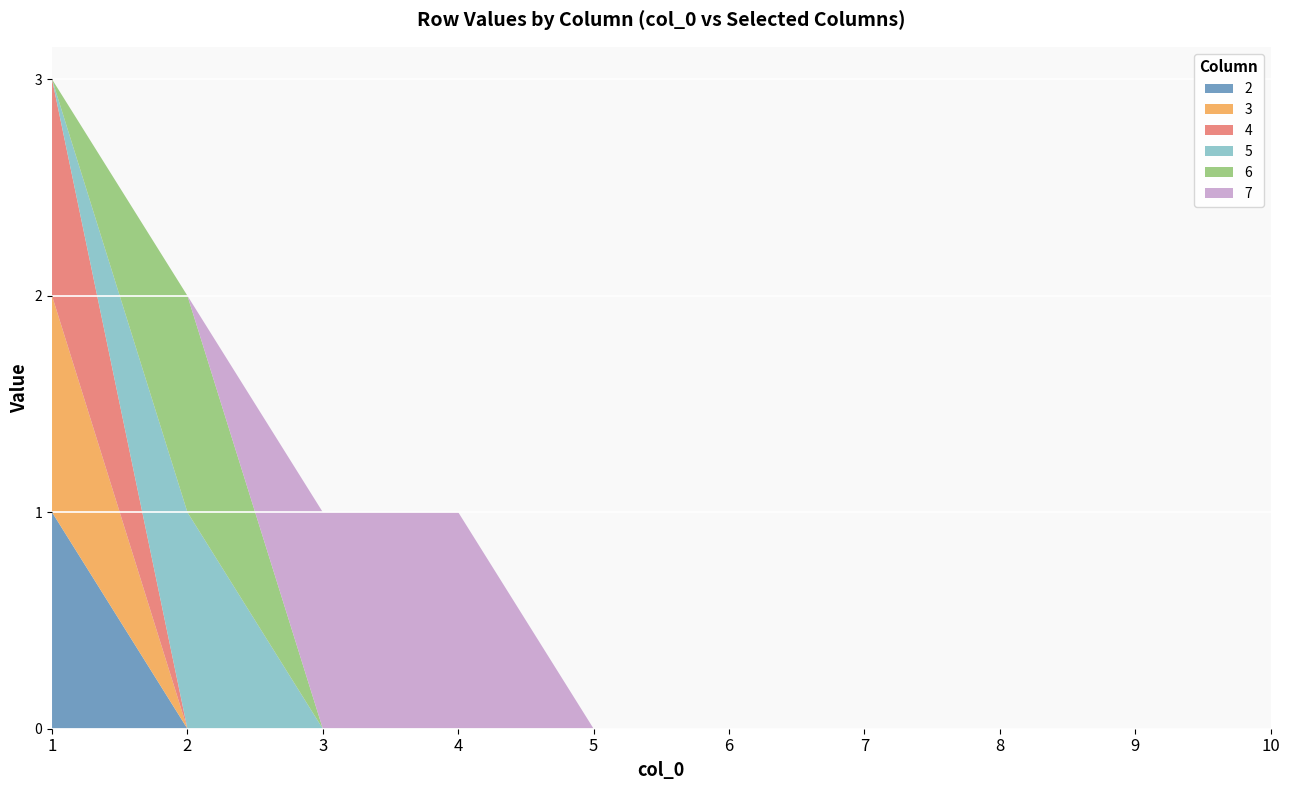

Reading left to right, list all the values displayed in this chart.

2: 1	0	0	0	0	0	0	0	0	0
3: 1	0	0	0	0	0	0	0	0	0
4: 1	0	0	0	0	0	0	0	0	0
5: 0	1	0	0	0	0	0	0	0	0
6: 0	1	0	0	0	0	0	0	0	0
7: 0	0	1	1	0	0	0	0	0	0